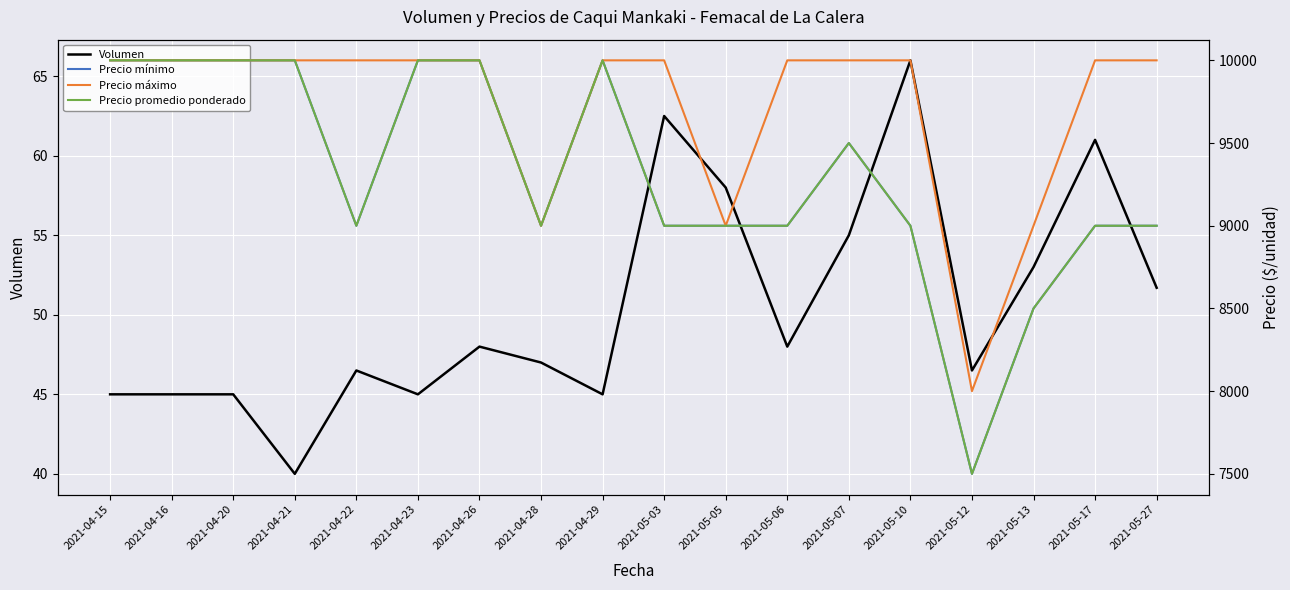

List the labels in order of Precio mínimo value, smallest first.

2021-05-12, 2021-05-13, 2021-04-22, 2021-04-28, 2021-05-03, 2021-05-05, 2021-05-06, 2021-05-10, 2021-05-17, 2021-05-27, 2021-05-07, 2021-04-15, 2021-04-16, 2021-04-20, 2021-04-21, 2021-04-23, 2021-04-26, 2021-04-29